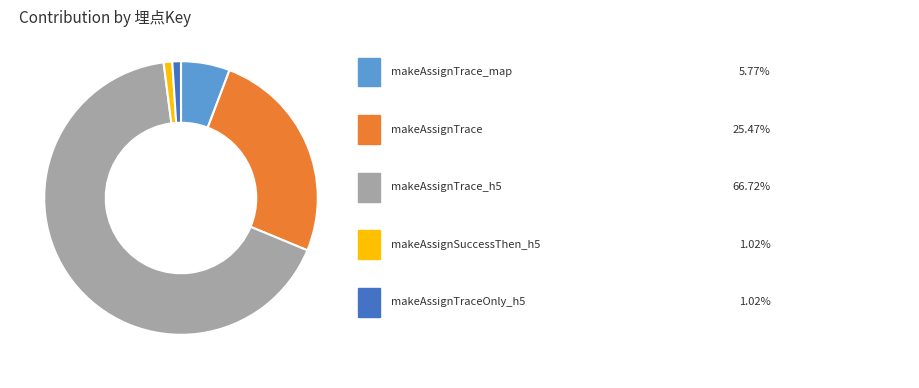

Is there any slice that represents more than half of the pie?

Yes